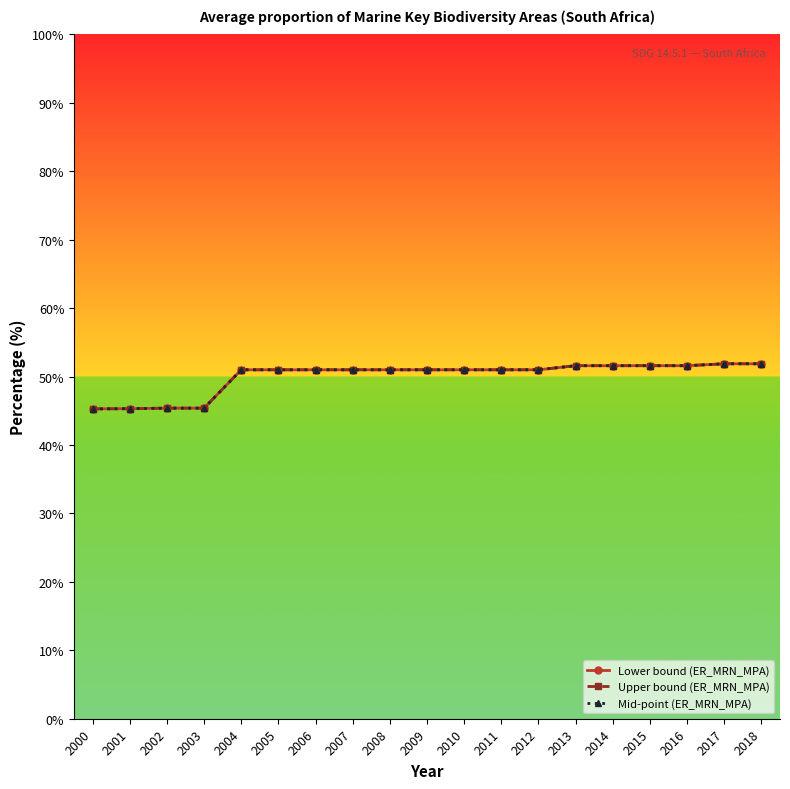

The value of Mid-point (ER_MRN_MPA) at 2001 is 45.3. True or false?

True